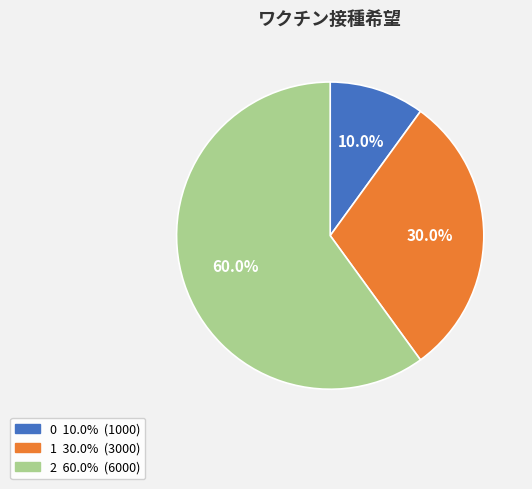

Combined, do 1 and 0 account for over 50%?

No